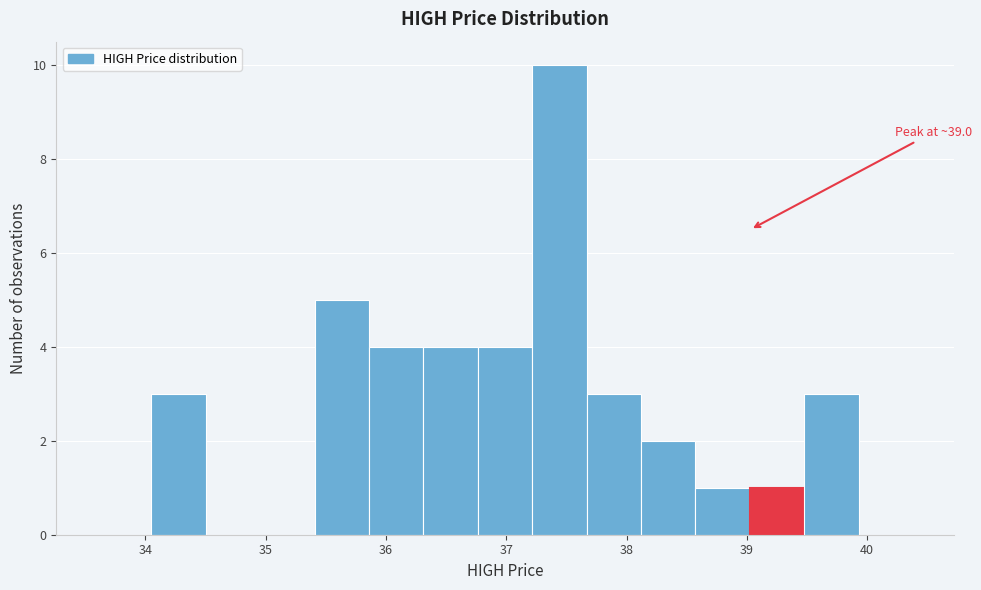

Which range on the x-axis has the tallest bar?

37.2 to 37.7